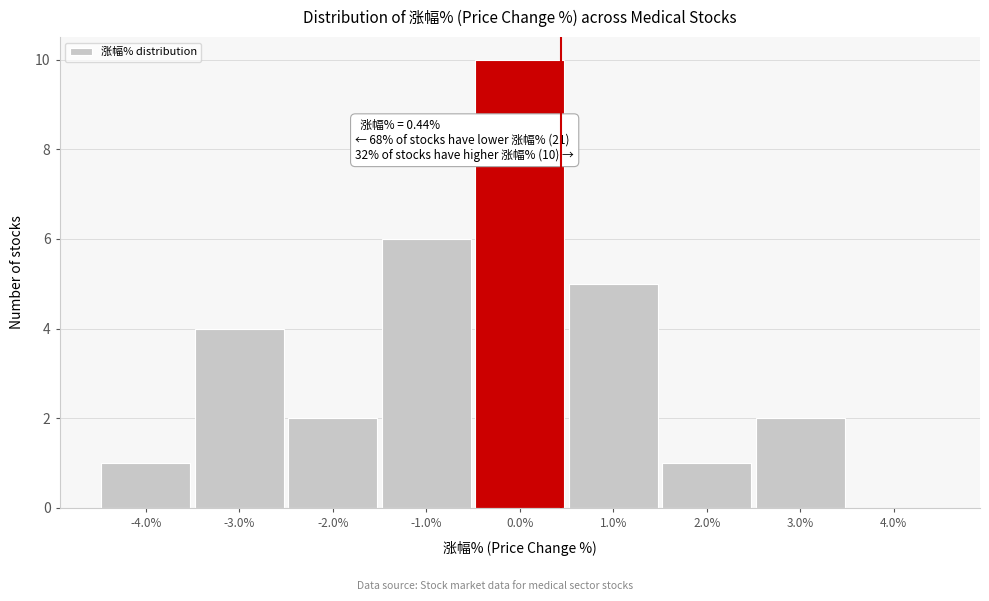

Which range on the x-axis has the tallest bar?

-0.5 to 0.5